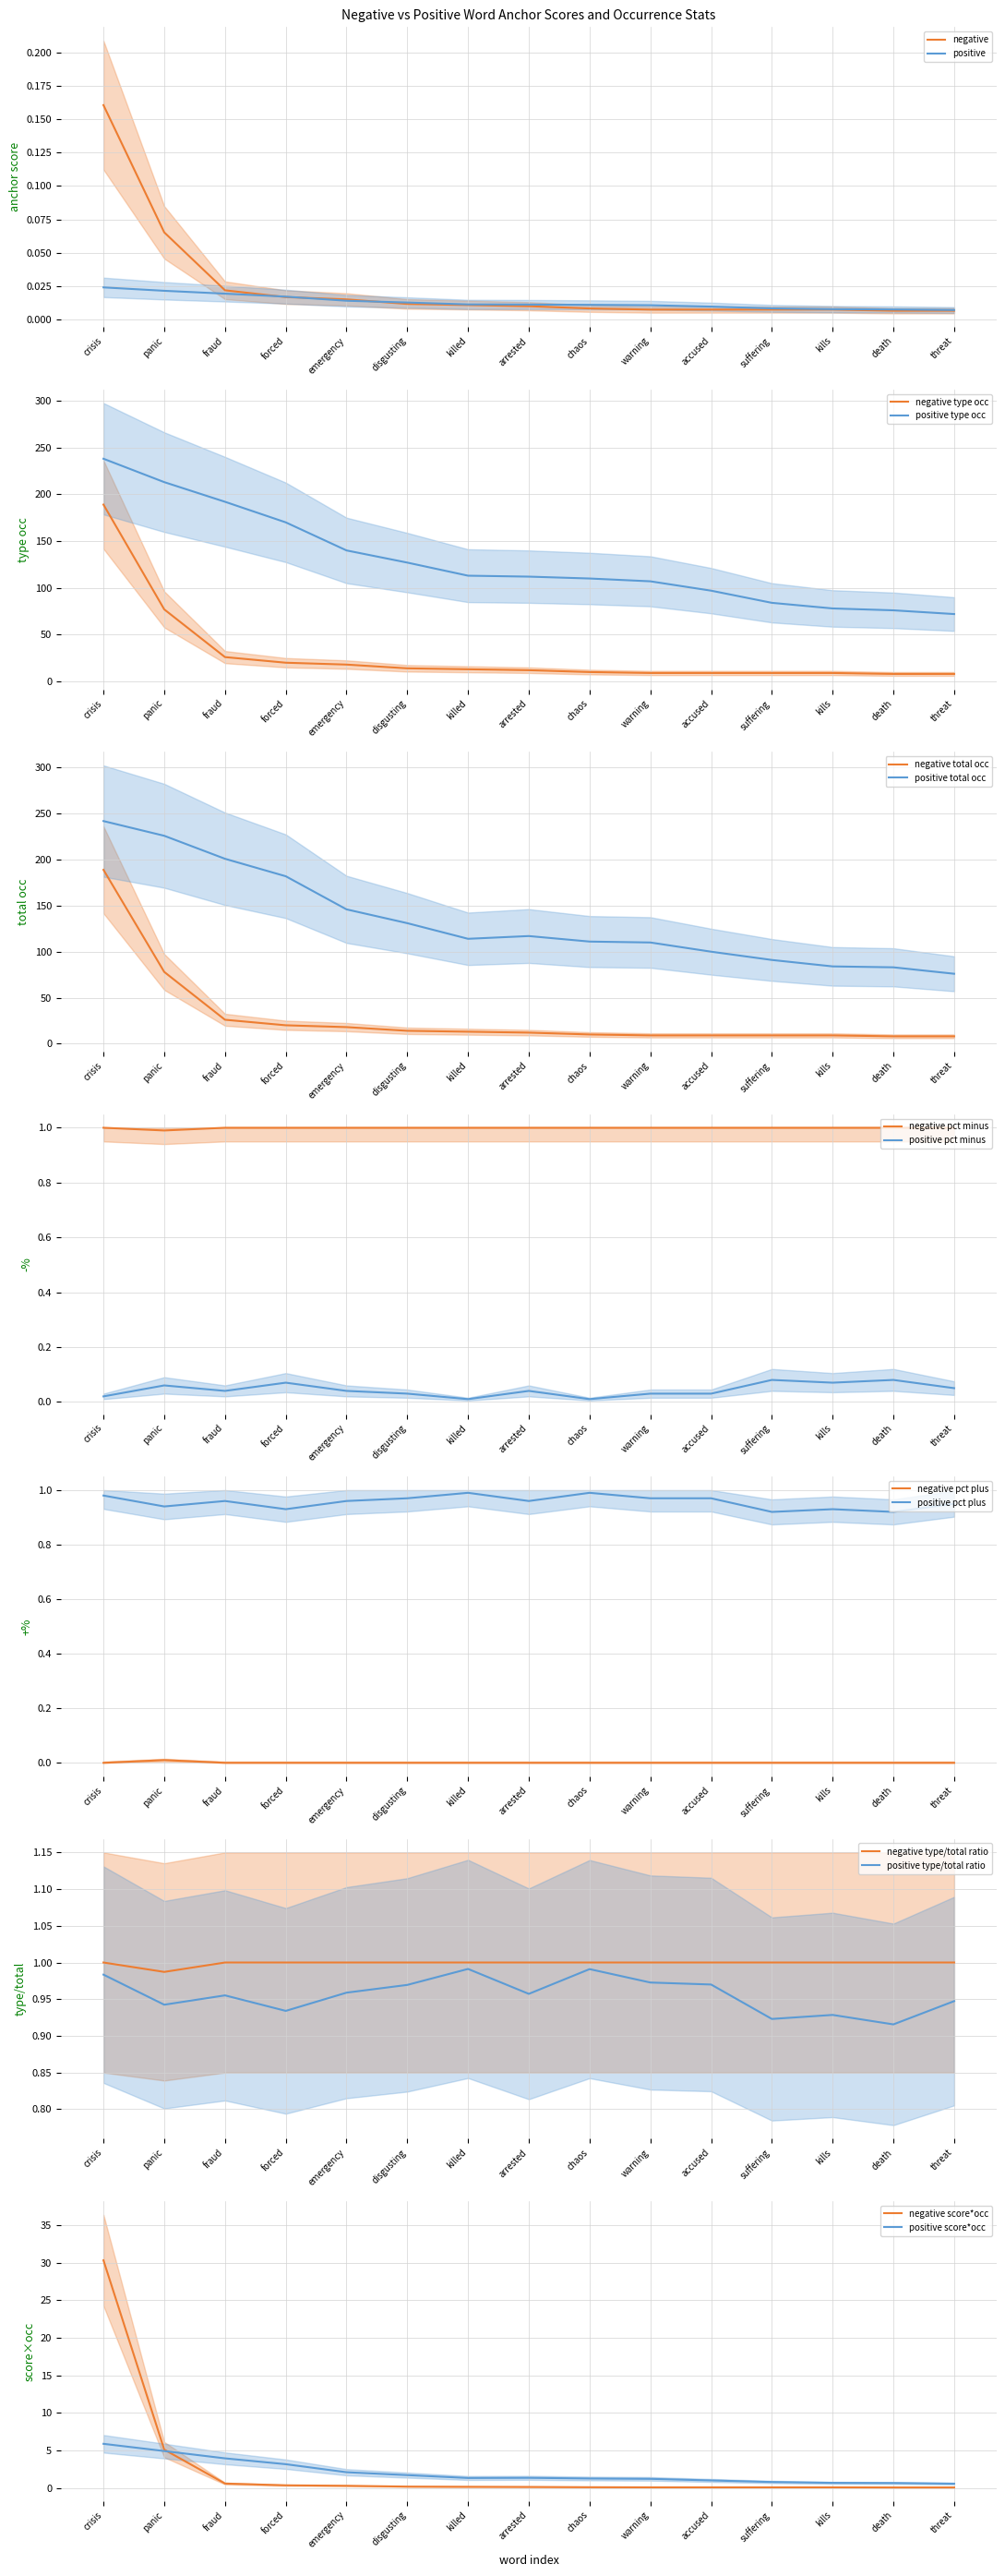

Is the value of negative pct minus at warning greater than the value of negative anchor score at threat?

Yes